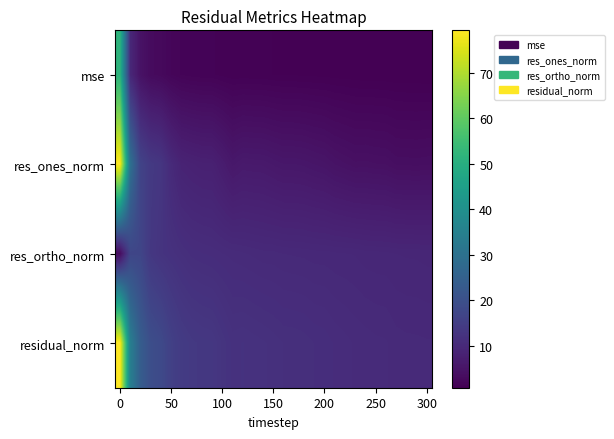

Count the number of categories in the chart.

31